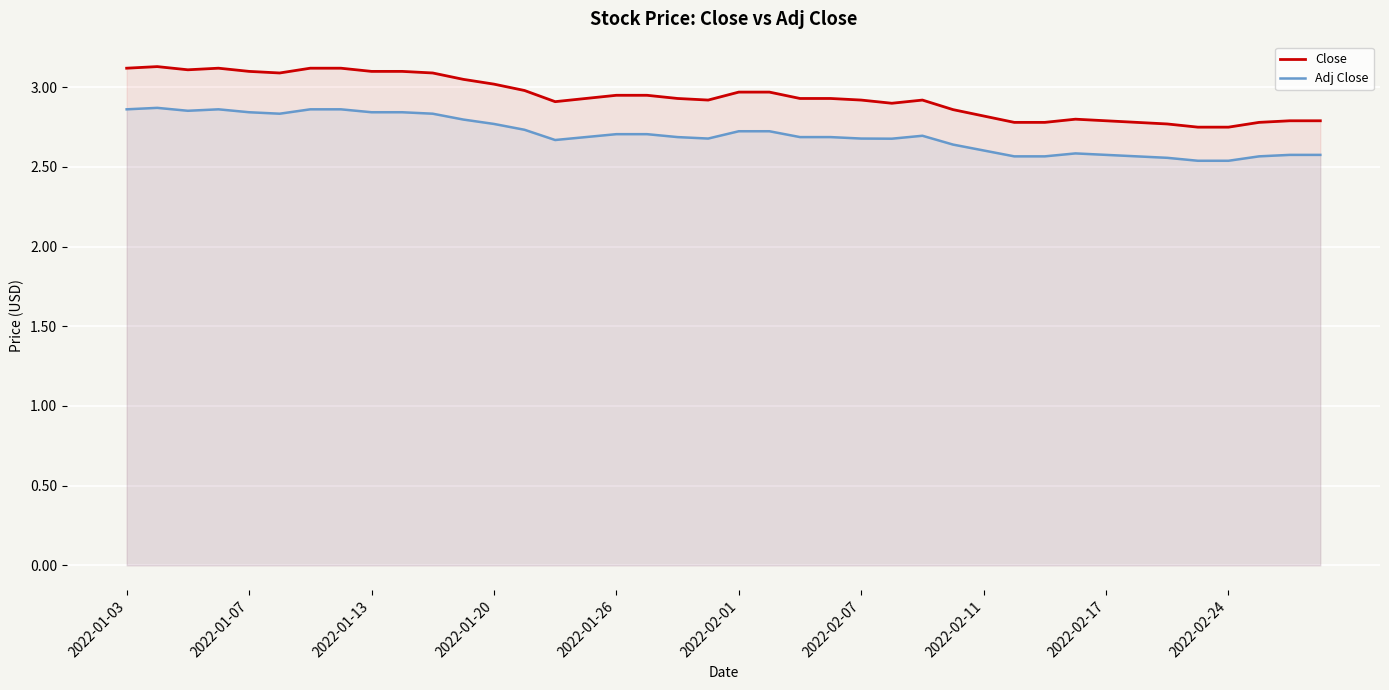

How many categories are shown in the chart?

40